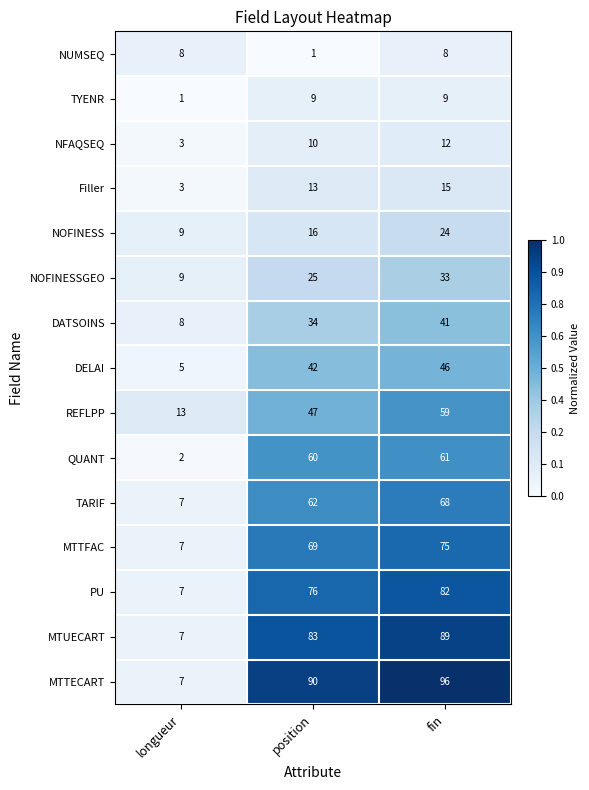

What is the approximate value of REFLPP at longueur, to the nearest 10?

10